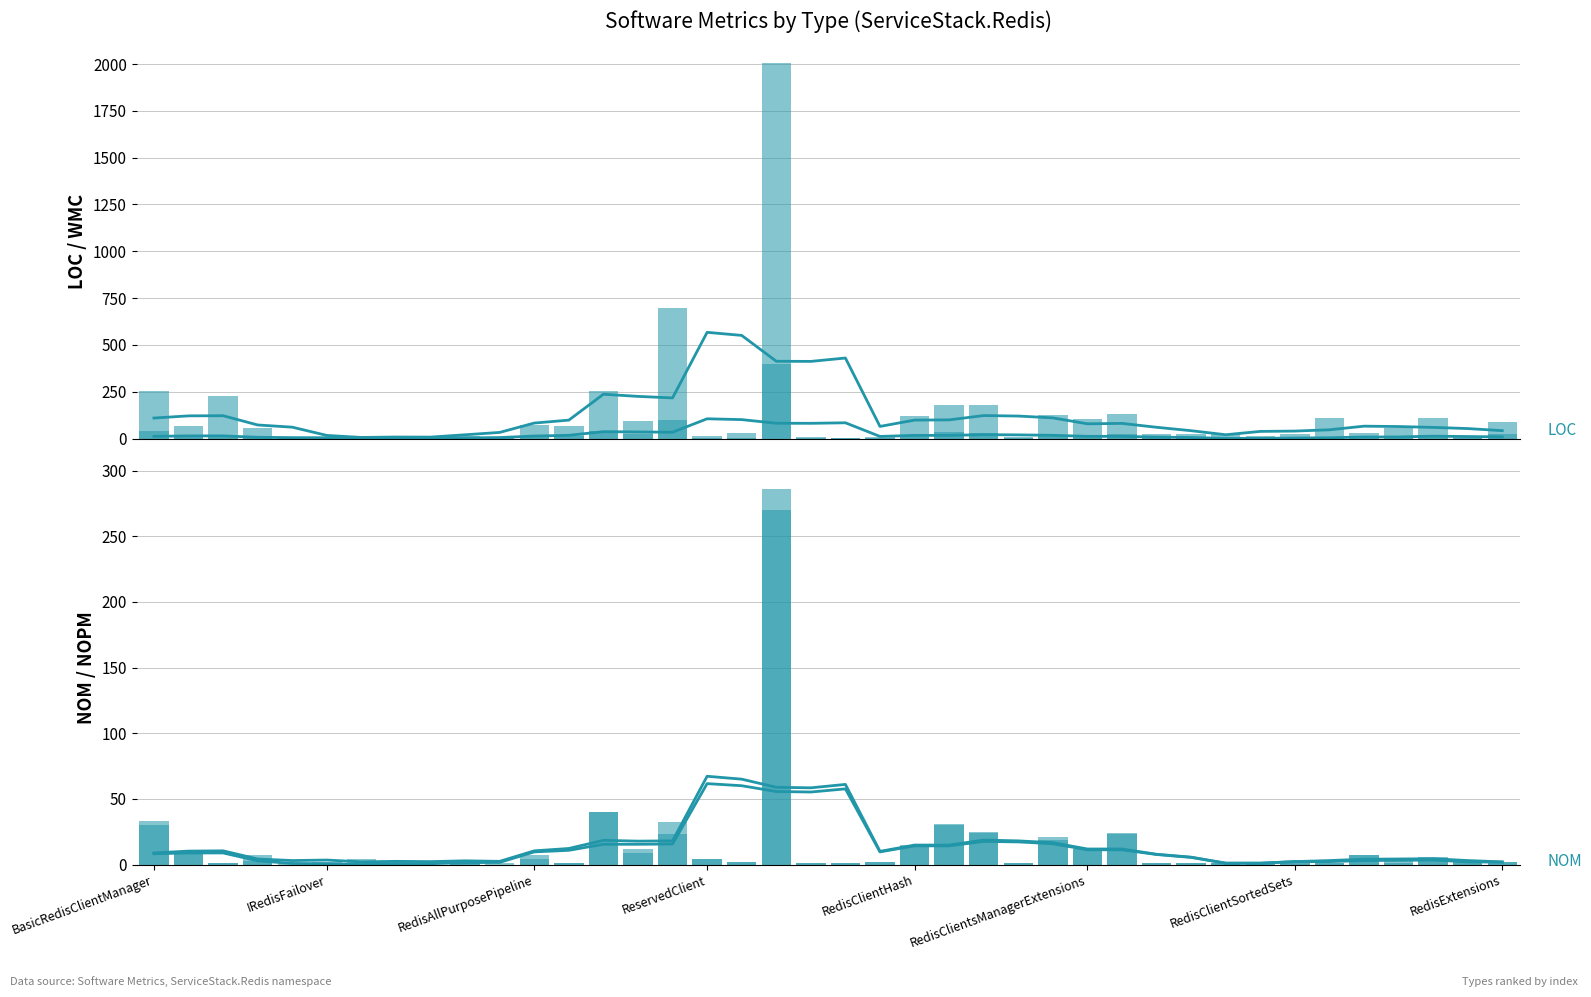

At which category does the chart reach its peak across all series?

RedisClient